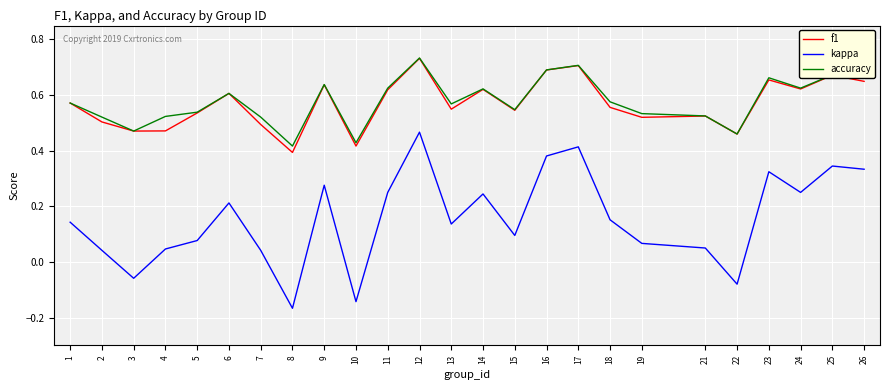

True or false: kappa and f1 cross at least once.

False